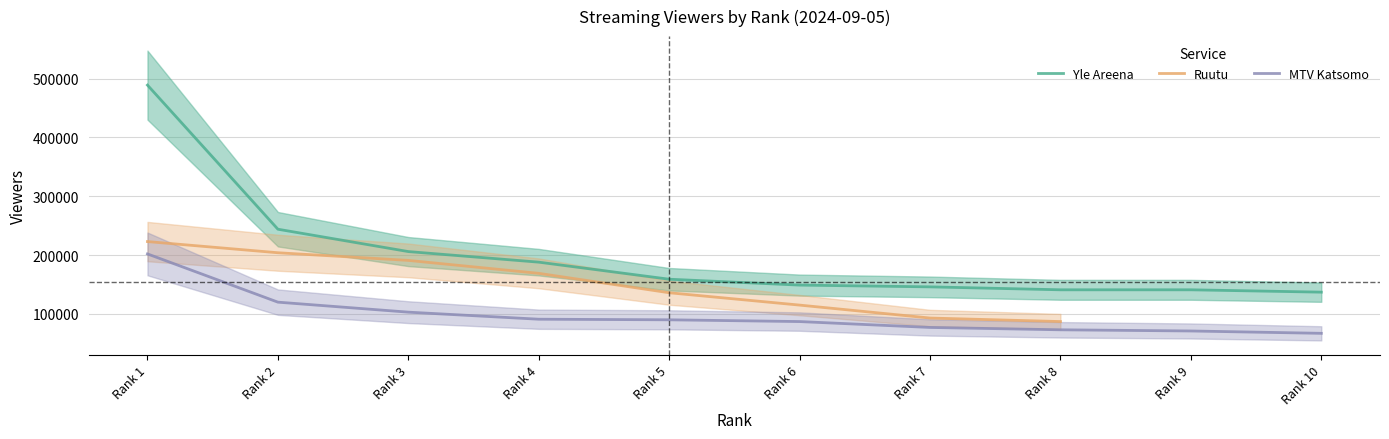

What is the maximum value for Yle Areena?

489000